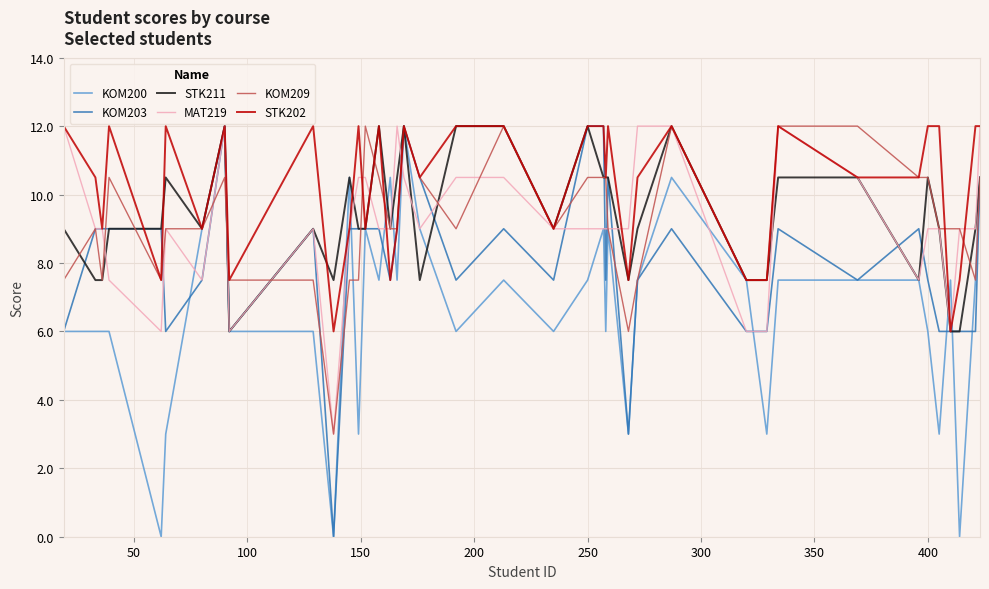

What are all the series names shown in the legend?

KOM200, KOM203, STK211, MAT219, KOM209, STK202